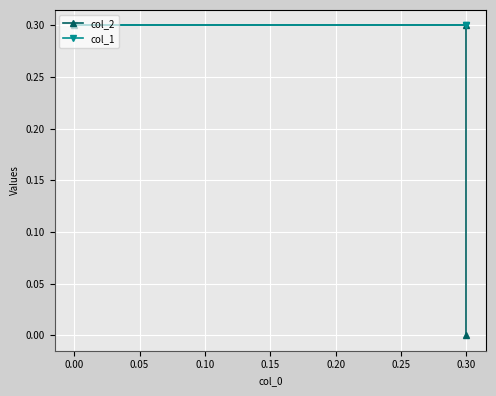

Which series has the widest spread of values?

col_2